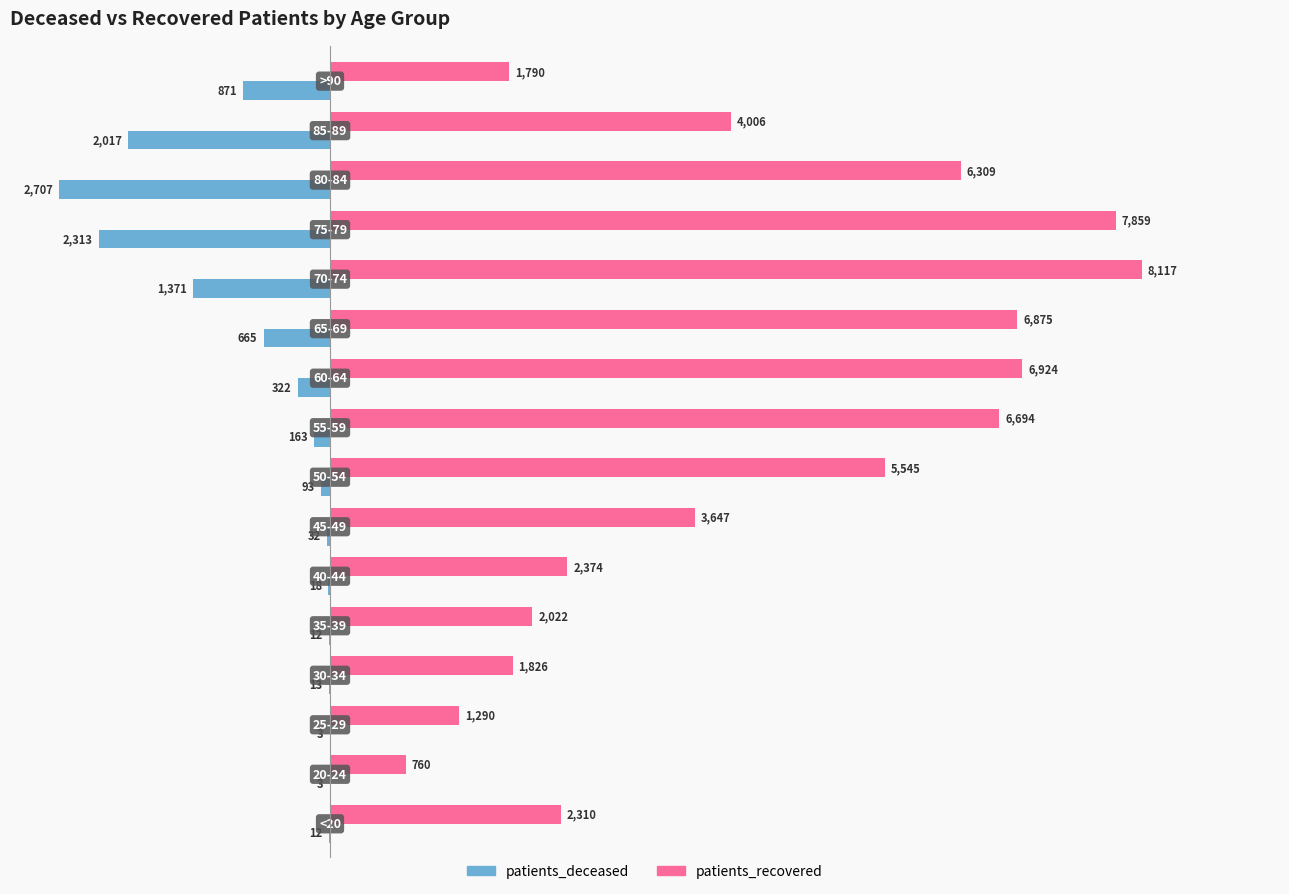

Which series has the largest total across all categories?

patients_recovered